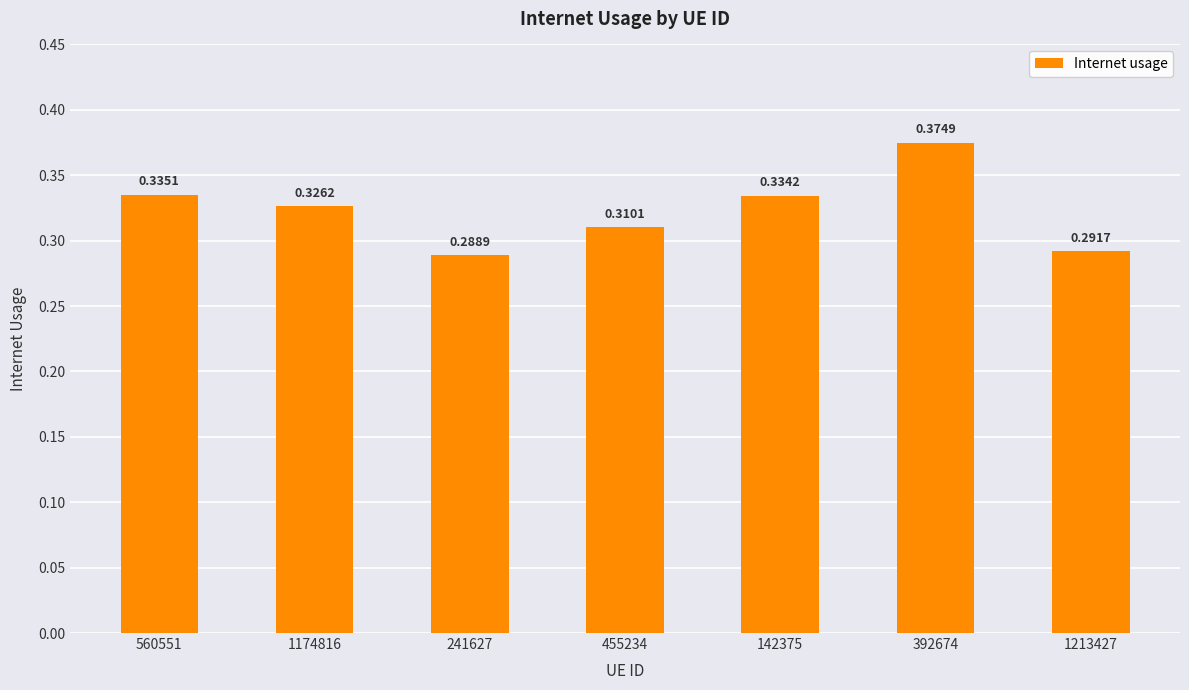

At which category does the chart reach its minimum across all series?

241627